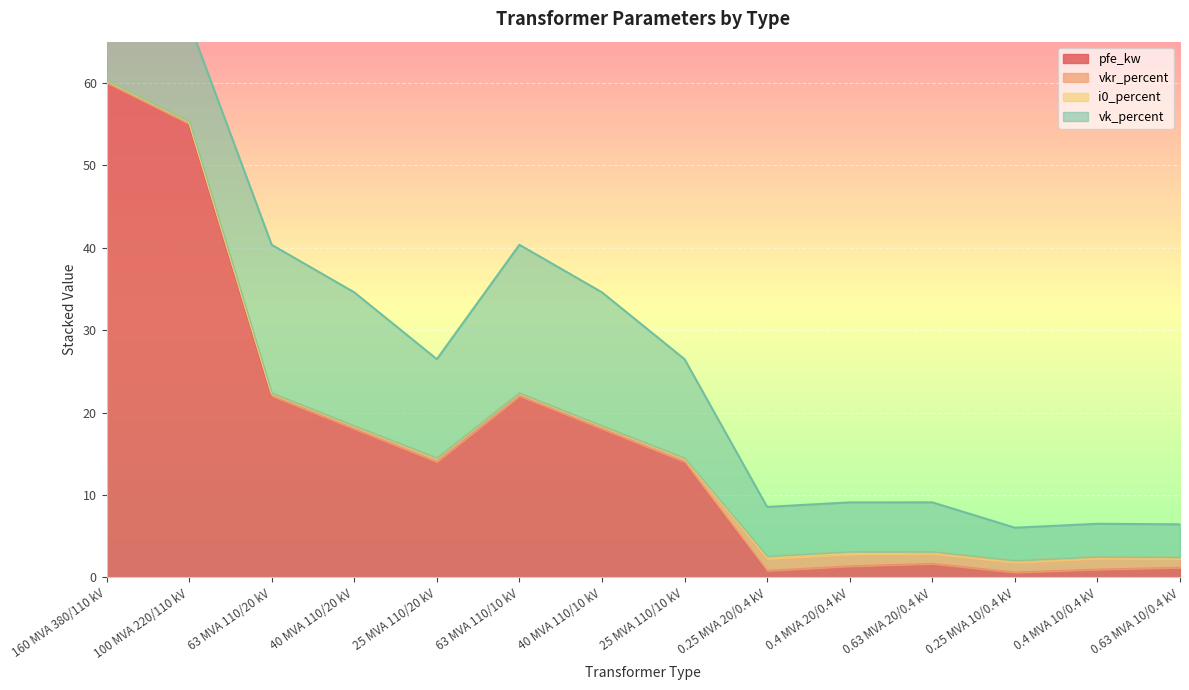

What is the difference between the maximum and minimum values in the vk_percent series?

14.0